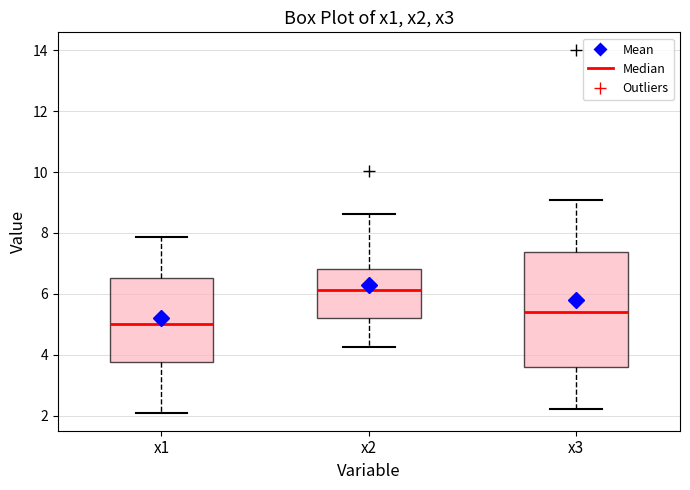

Which box has the highest median line?

x2